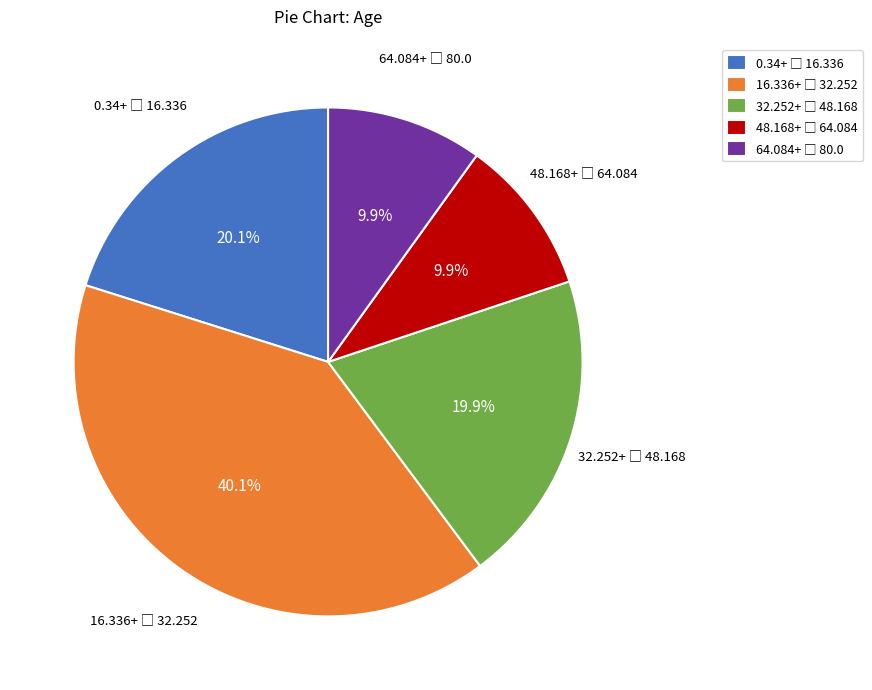

Does any single category account for the majority?

No